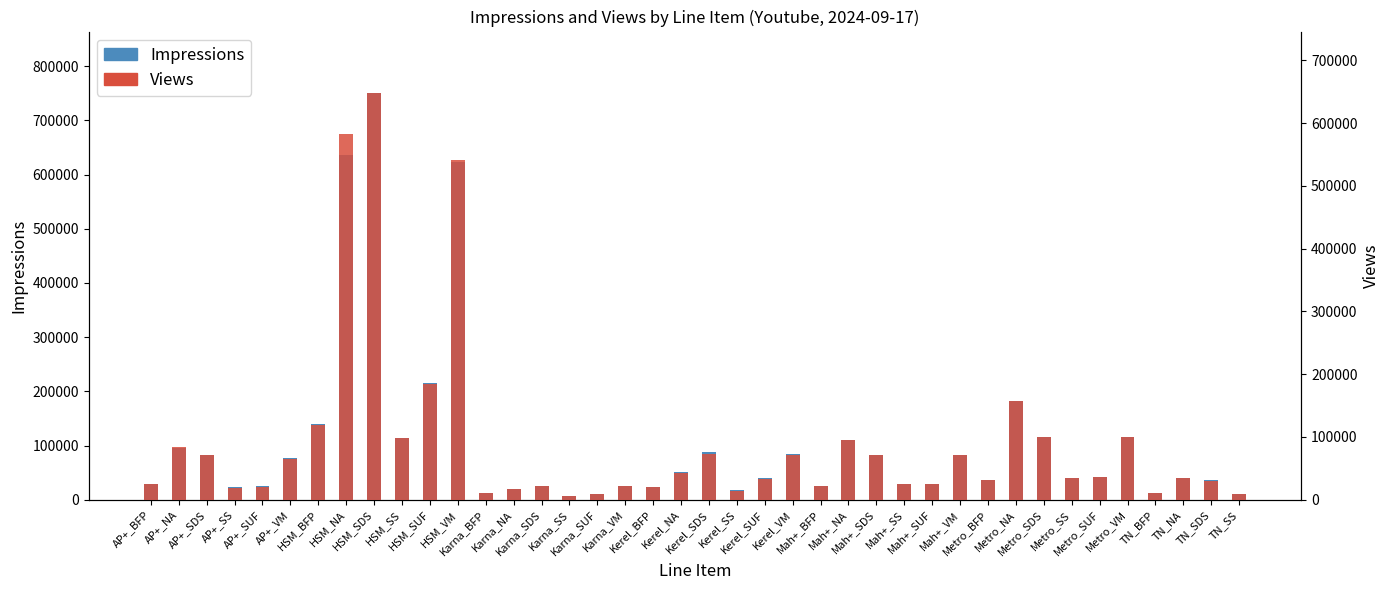

True or false: Impressions has a value of 82807 at Mah+_SDS.

True